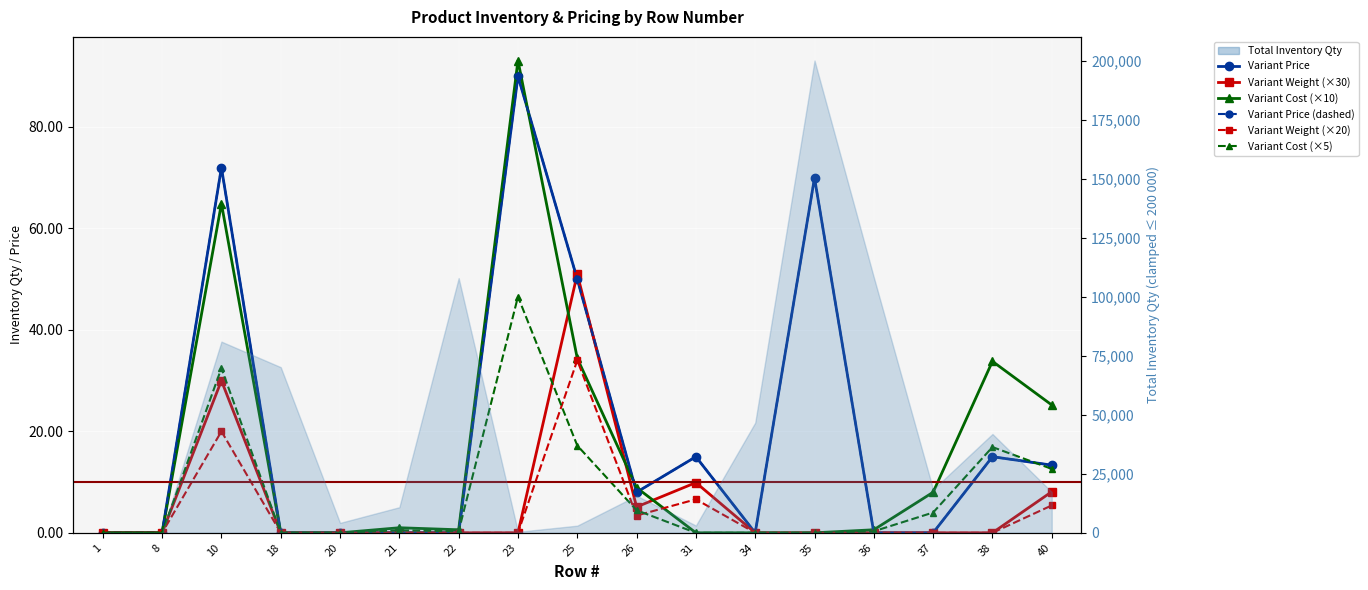

True or false: Variant Cost (×5) and Variant Price intersect in this chart.

True